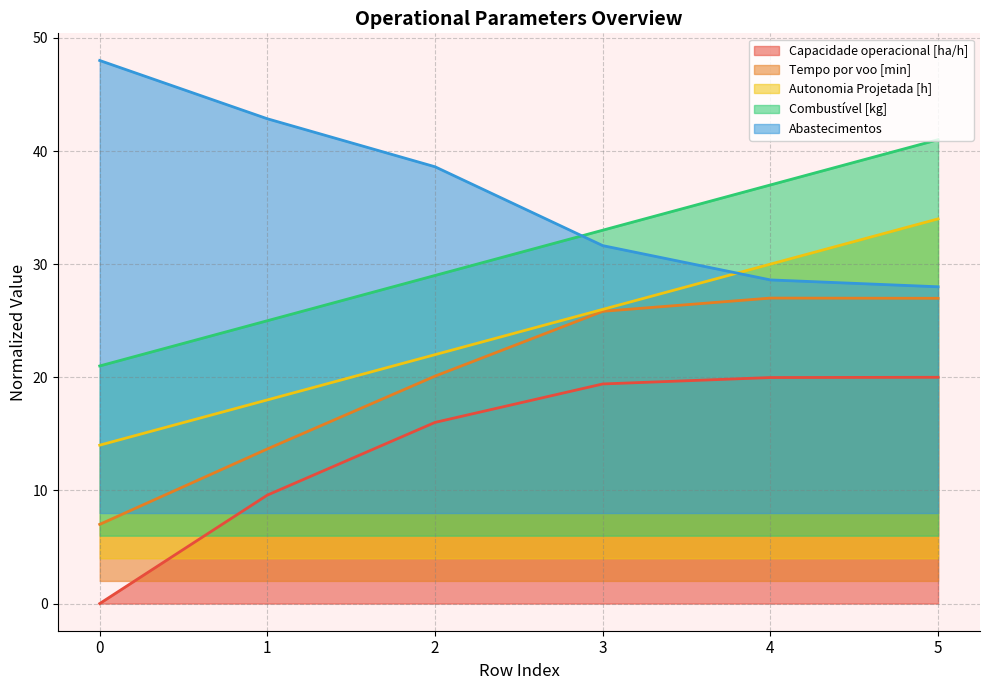

The Combustível [kg] series shows 21.0 at 0. True or false?

True